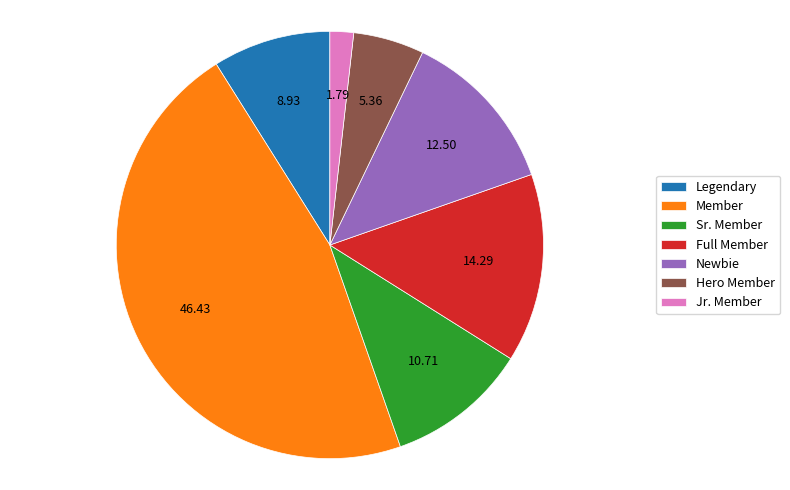

Does Sr. Member represent more than half of the total?

No